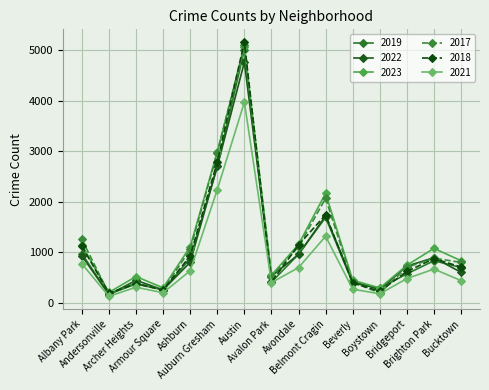

What is the label of the 8th point from the right?

Avalon Park